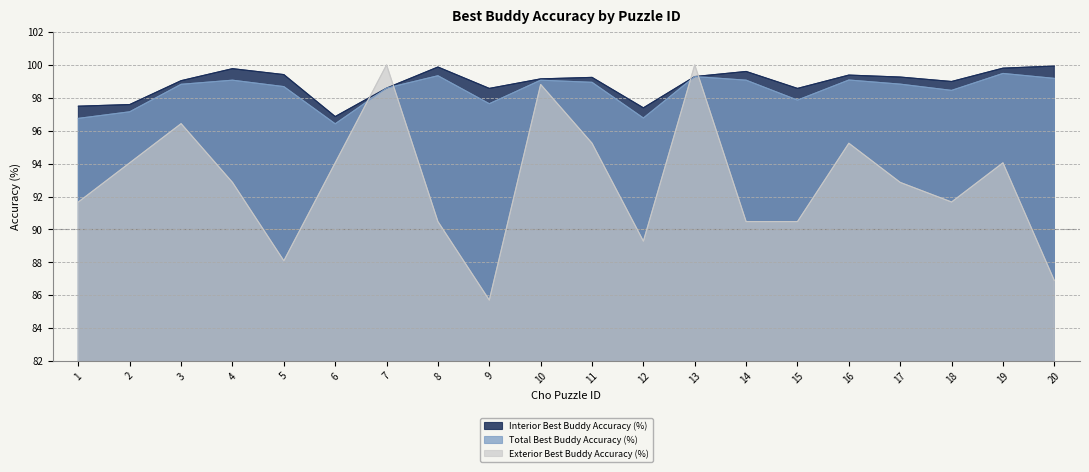

Where does the Exterior Best Buddy Accuracy (%) series first go above 92?

2